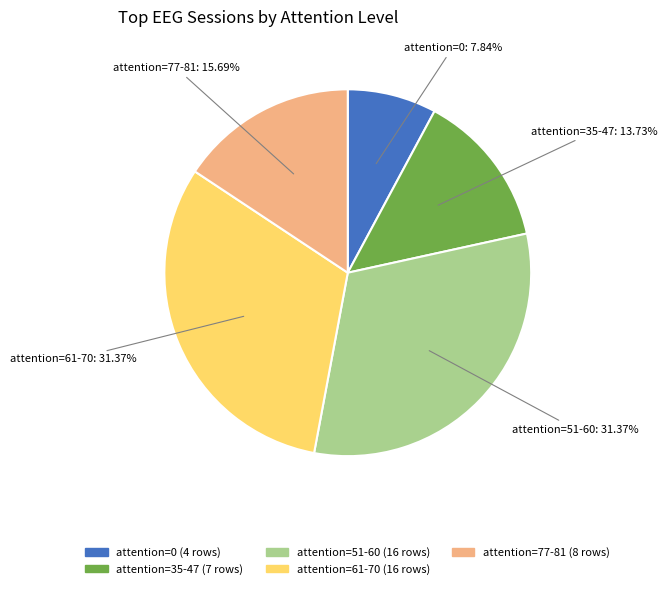

Is it true that attention=51-60 is 37% of the pie?

False